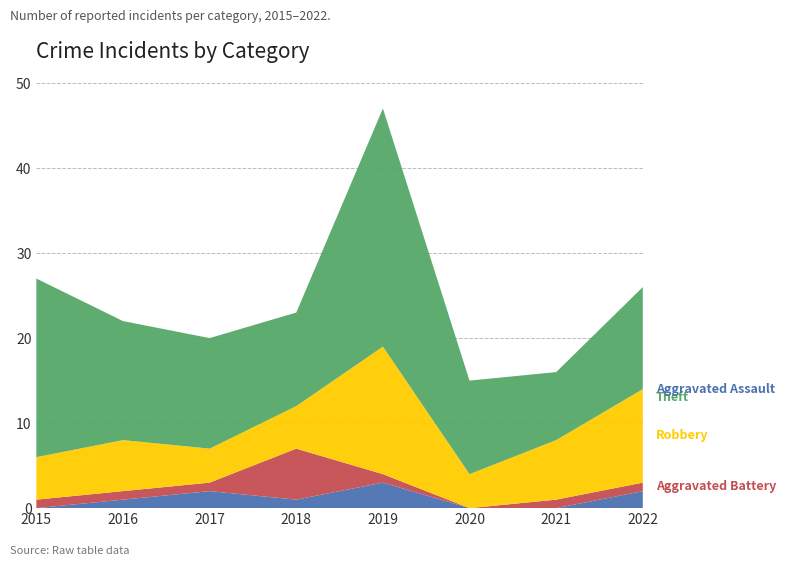

Reading right to left, list all the values displayed in this chart.

Aggravated Assault: 2	0	0	3	1	2	1	0
Aggravated Battery: 1	1	0	1	6	1	1	1
Robbery: 11	7	4	15	5	4	6	5
Theft: 12	8	11	28	11	13	14	21